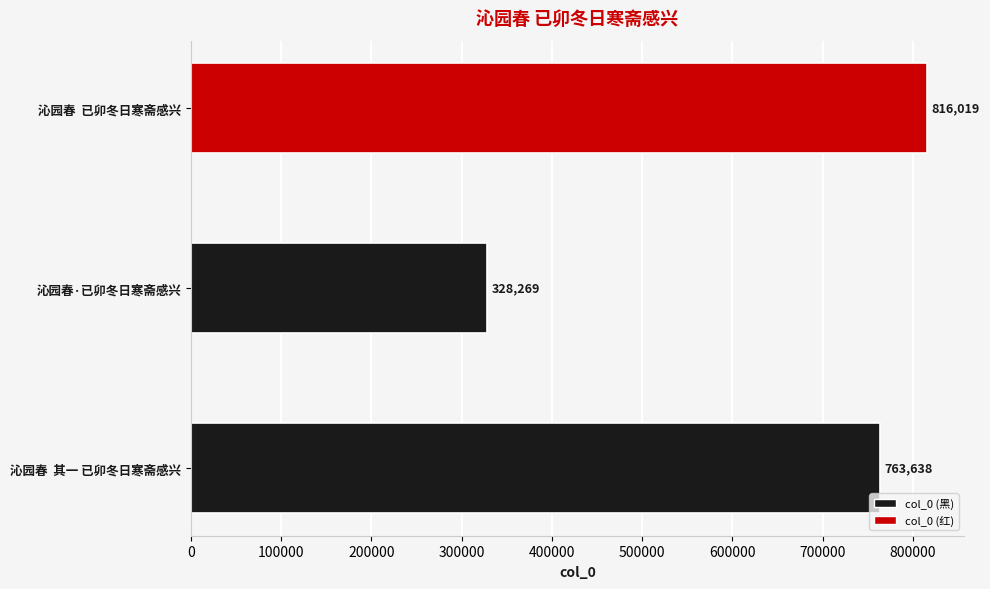

What is the smallest value displayed?

328269